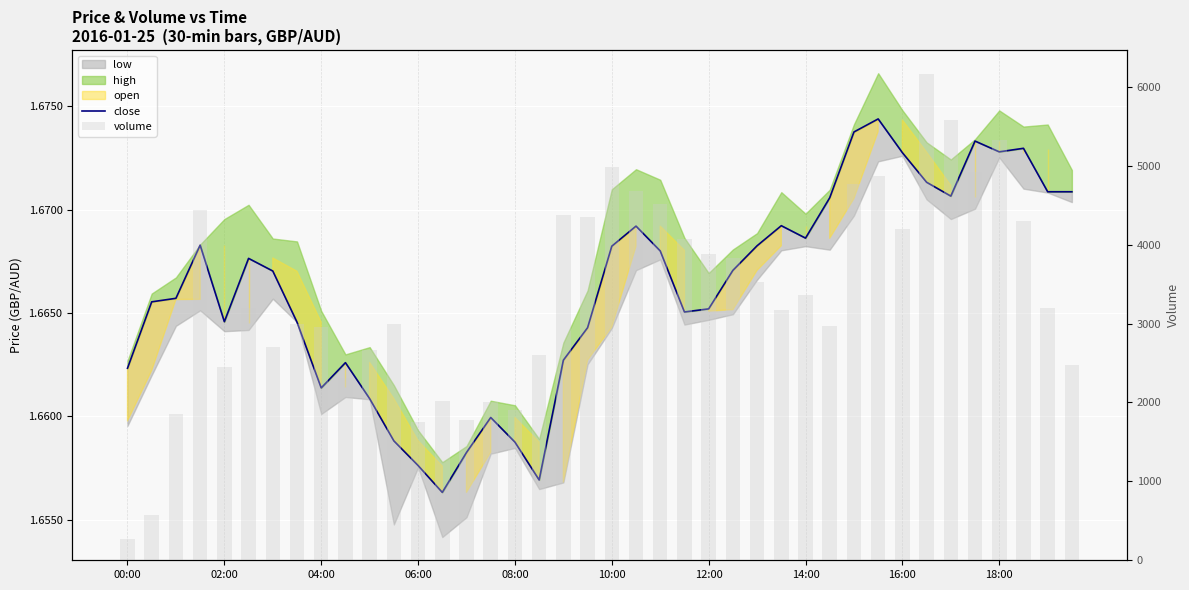

What is the sum of all close values?

66.6